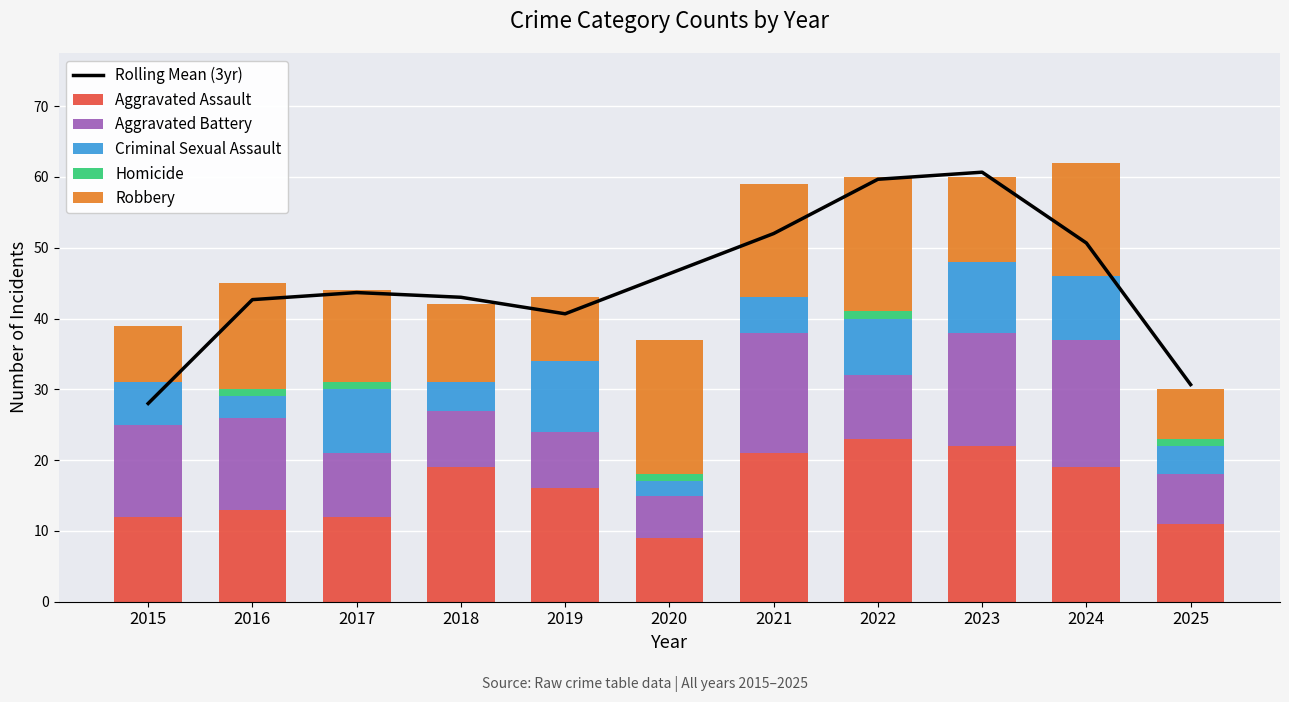

Which series has the largest total across all categories?

Rolling Mean (3yr)